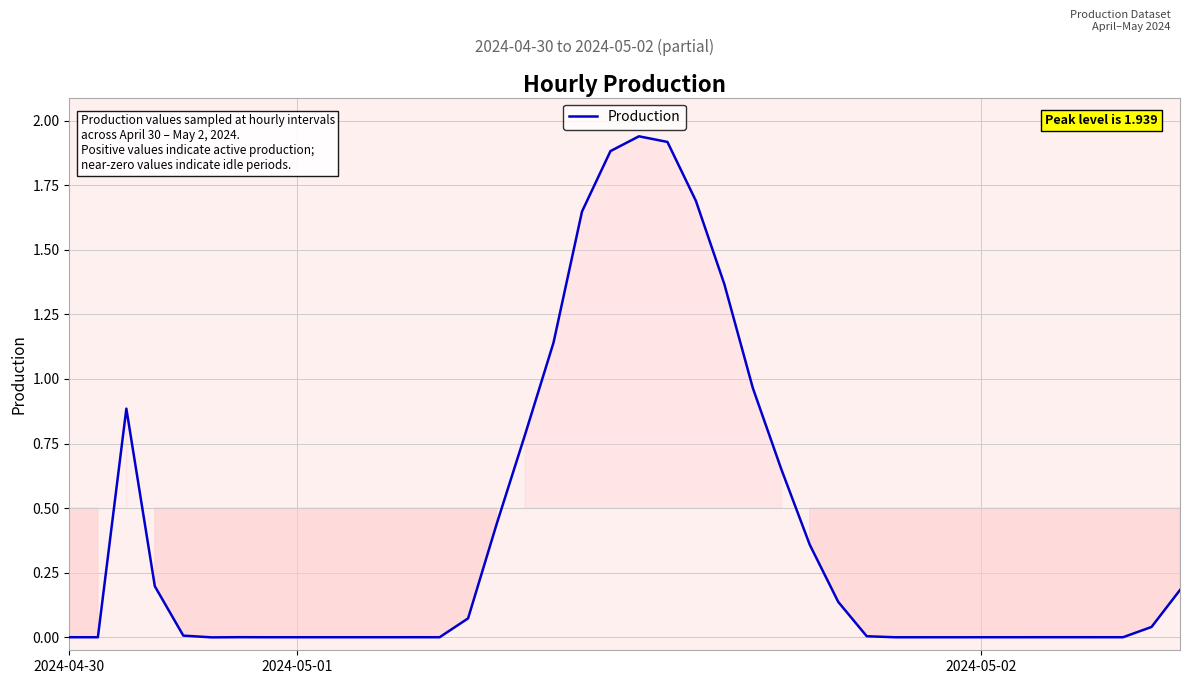

Is this an area chart (filled region under the line)?

Yes